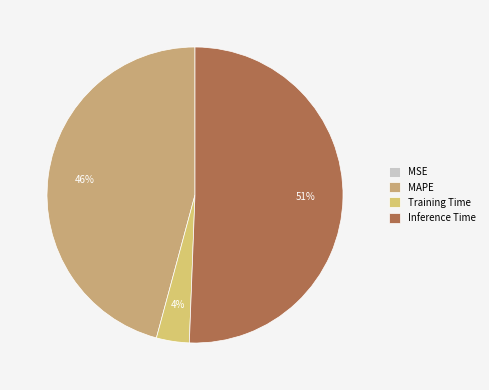

The Training Time slice represents 16% of the pie. True or false?

False